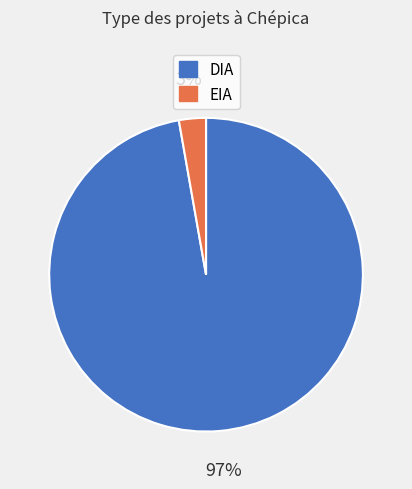

Which category has the biggest portion of the pie?

DIA